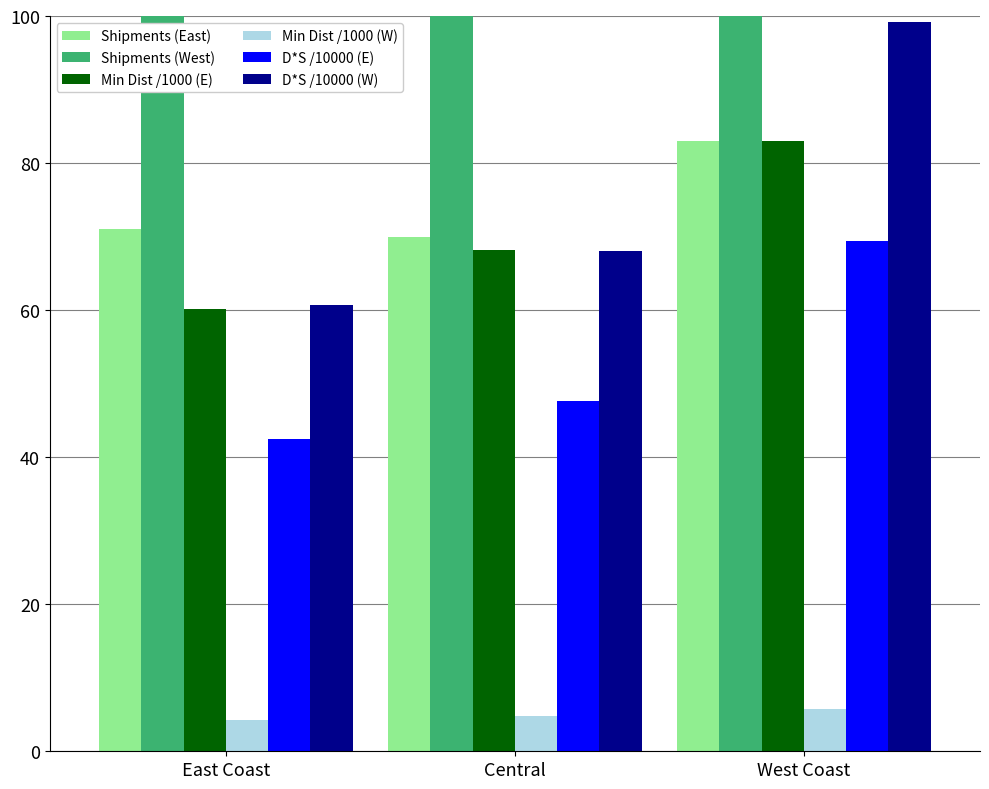

What is the difference between the Shipments (East) values at Central and West Coast?

13.0